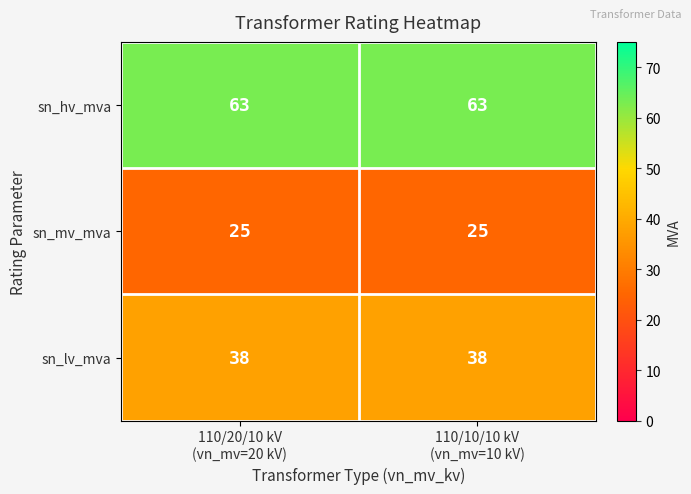

What is the sum of all sn_lv_mva values?

76